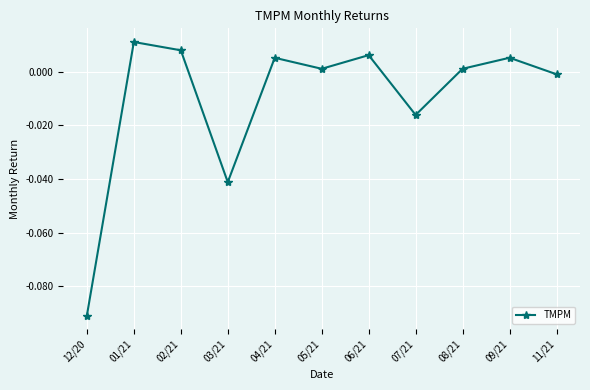

Count the number of categories in the chart.

11